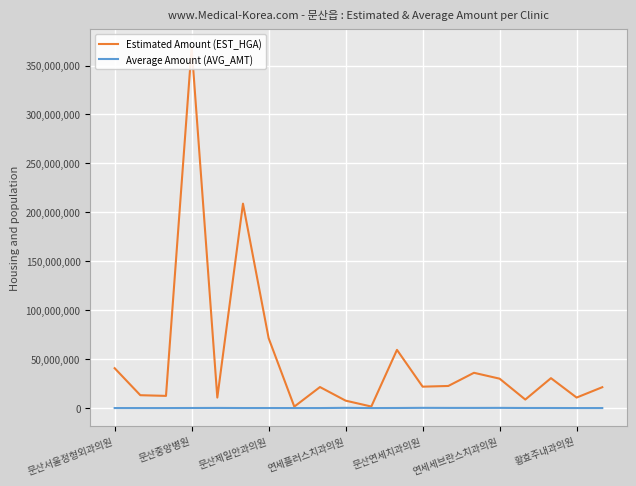

What is the maximum value for Average Amount (AVG_AMT)?

244983